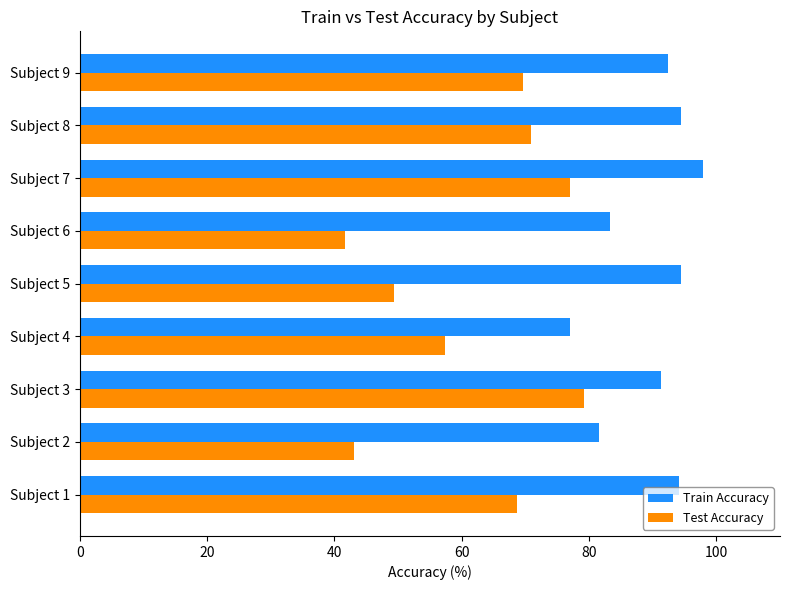

At how many categories does at least one series exceed 89?

6